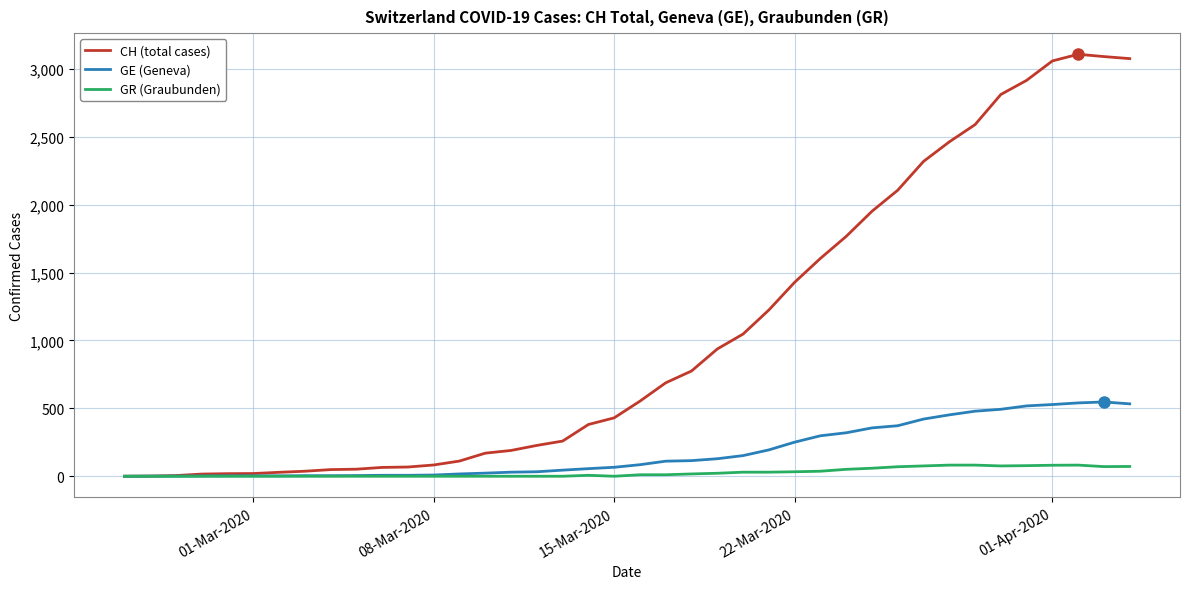

What is the maximum value for GE (Geneva)?

547